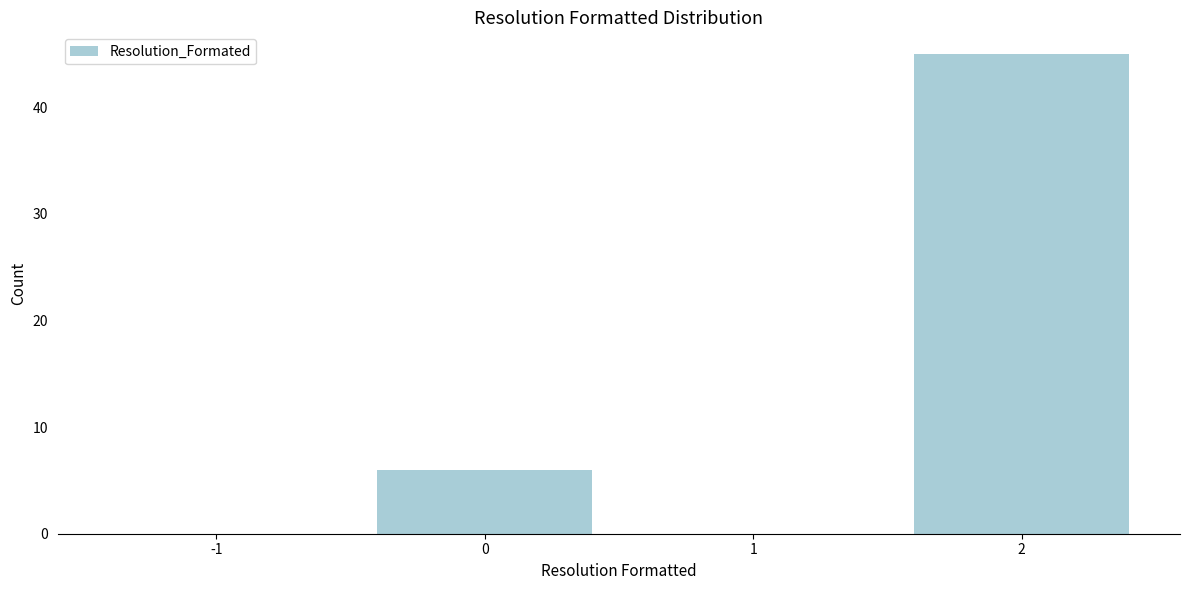

Reading right to left, extract all data points from this chart.

2=45	1=0	0=6	-1=0